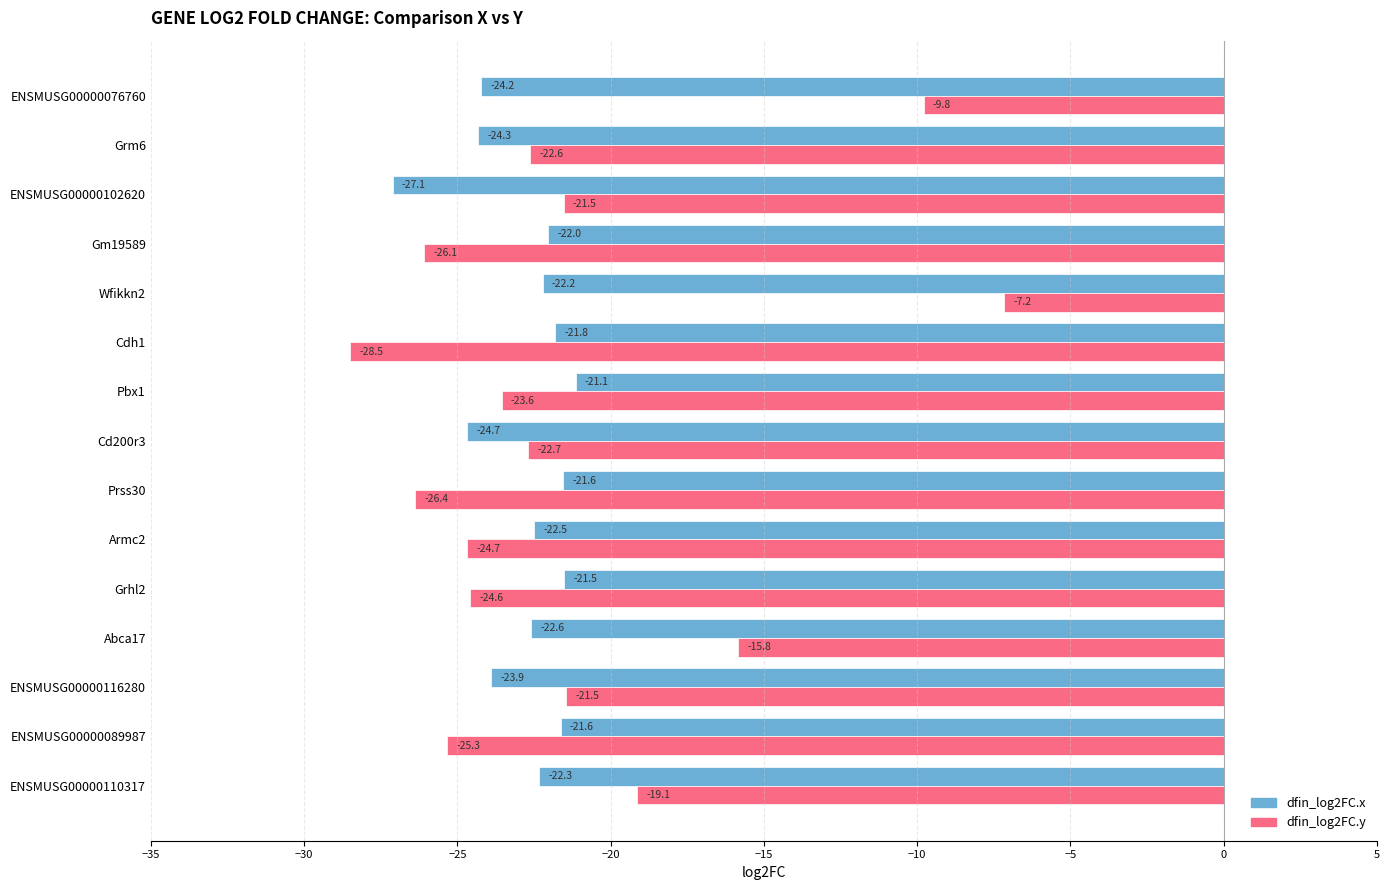

What are all the series names shown in the legend?

dfin_log2FC.x, dfin_log2FC.y